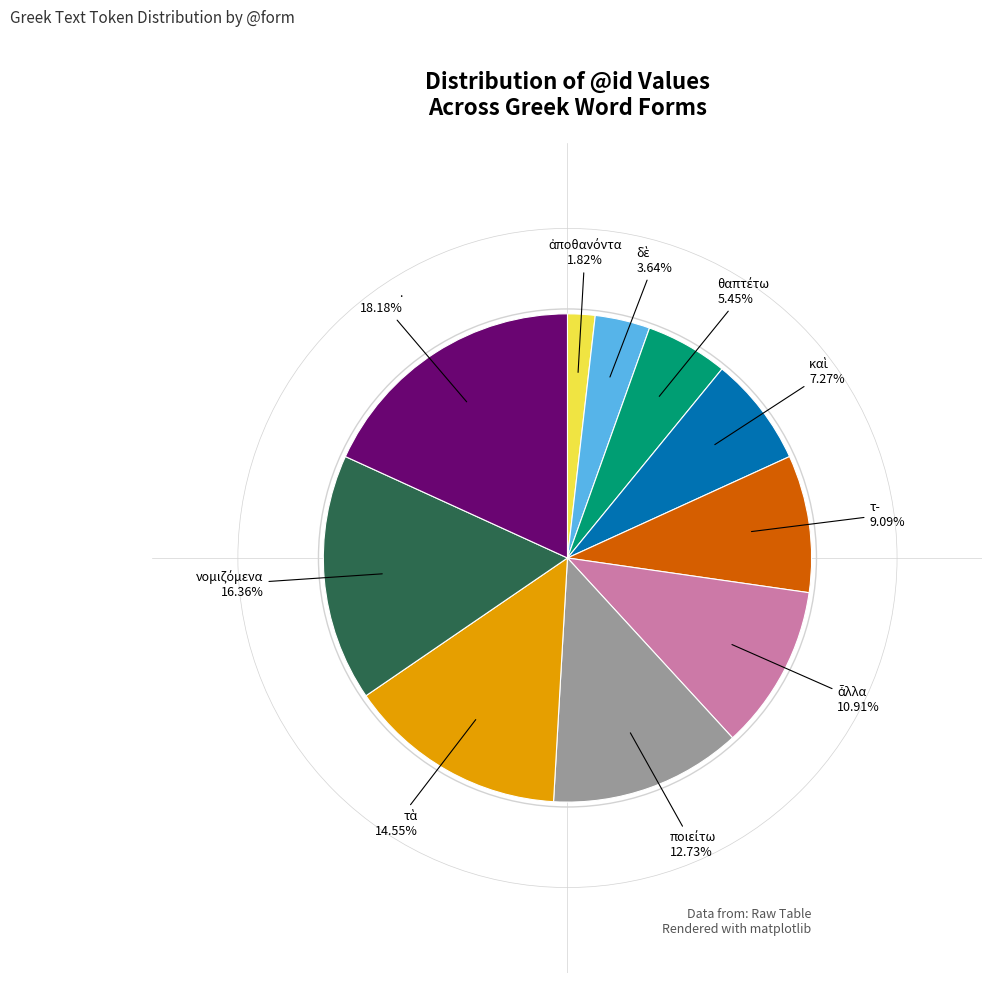

How many slices are in this pie chart?

10